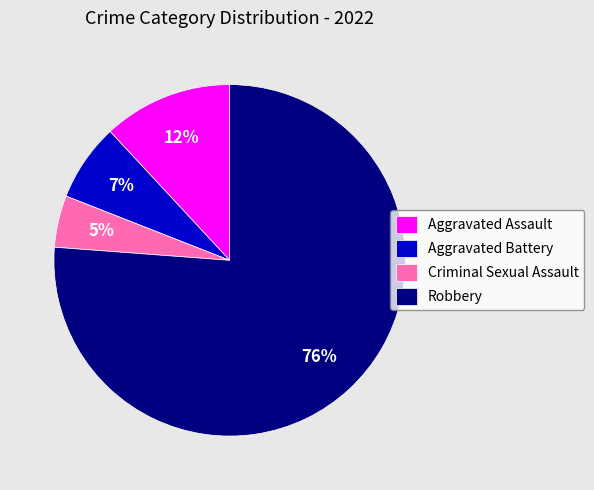

Which category has the smallest portion of the pie?

Criminal Sexual Assault